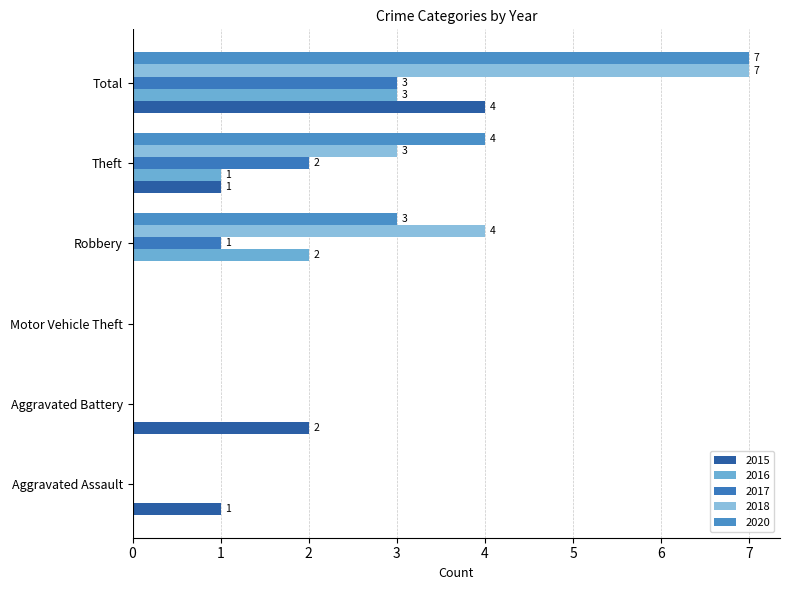

How many values in 2018 are above zero?

3